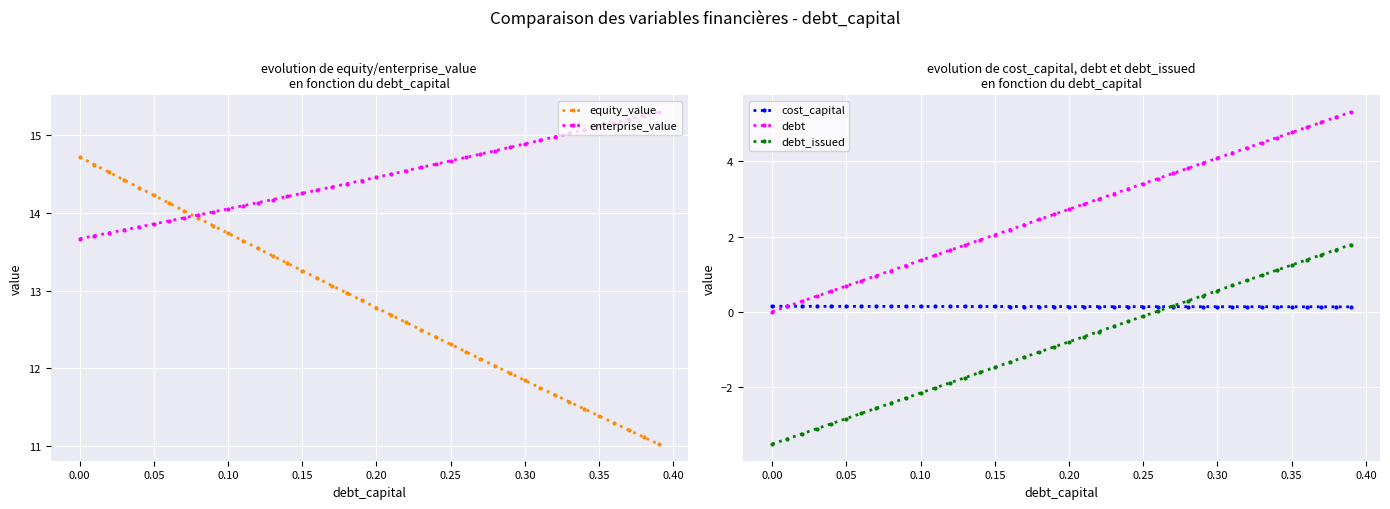

Count the number of data series in this chart.

5